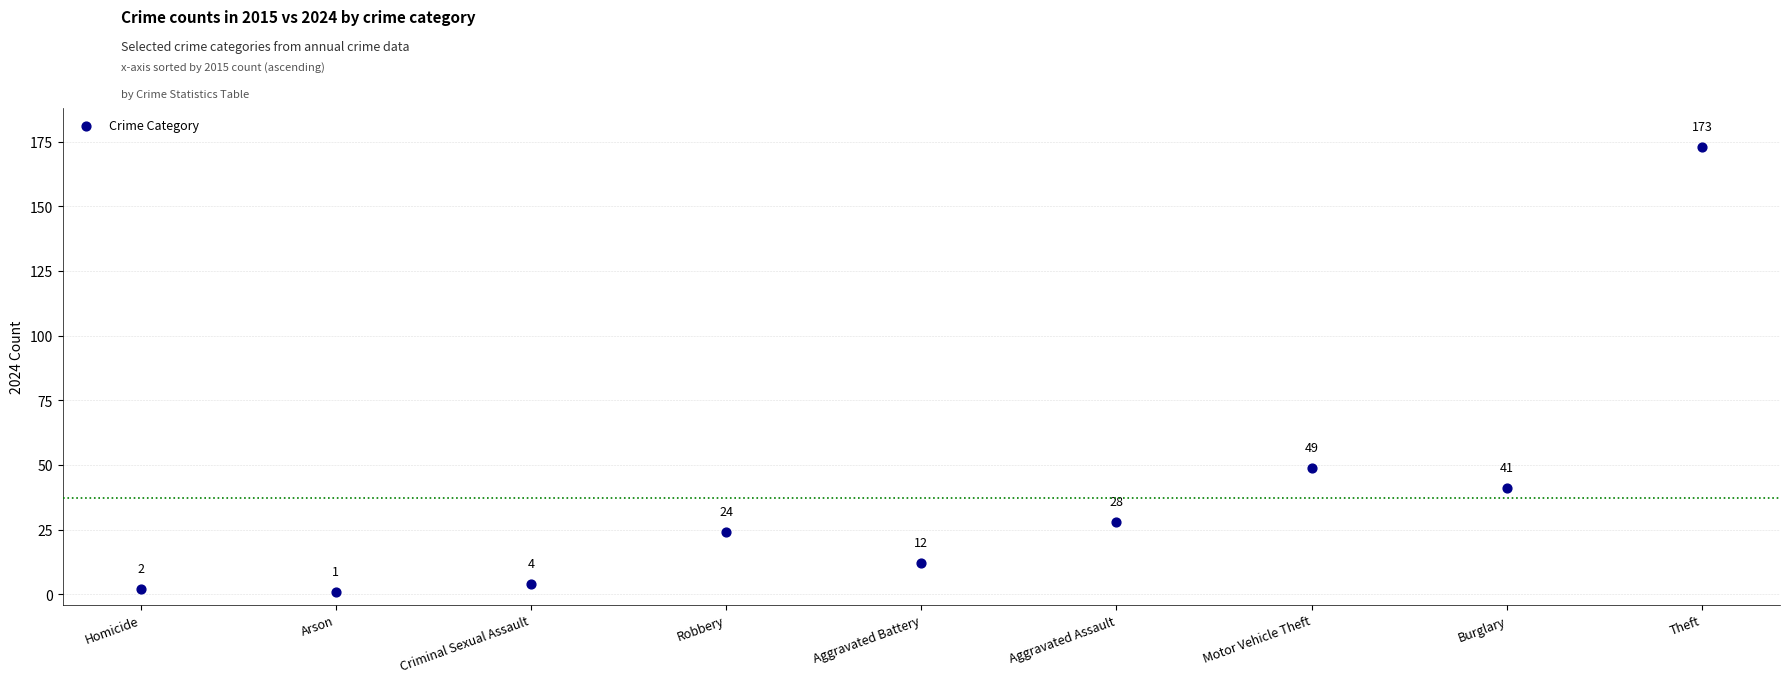

What is the range of Y values (max minus min)?

172